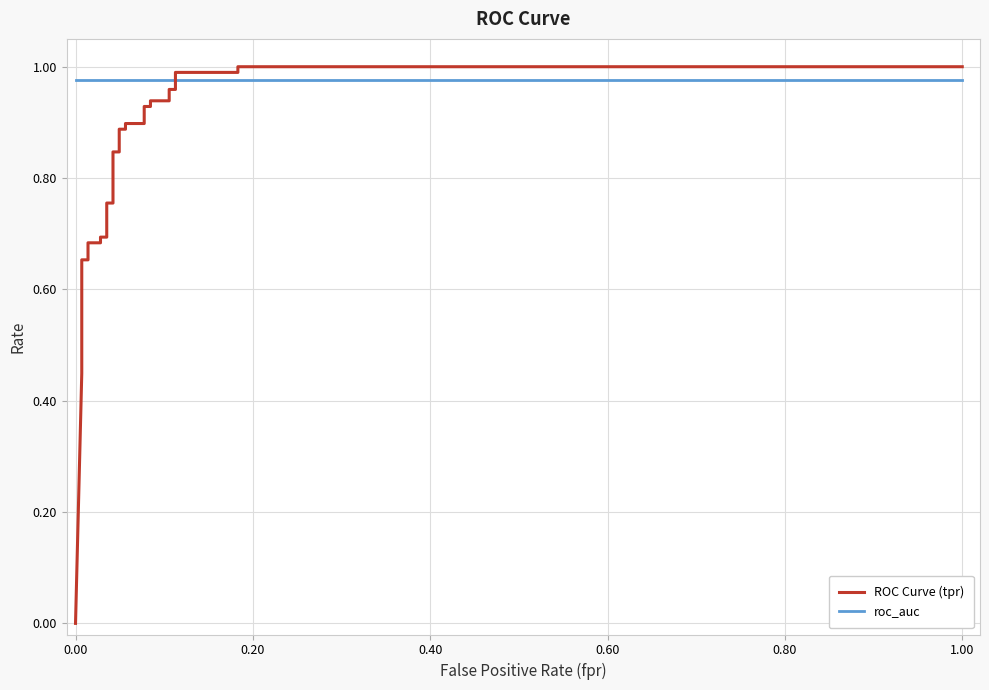

The value of roc_auc at 15 is 1.5. True or false?

False